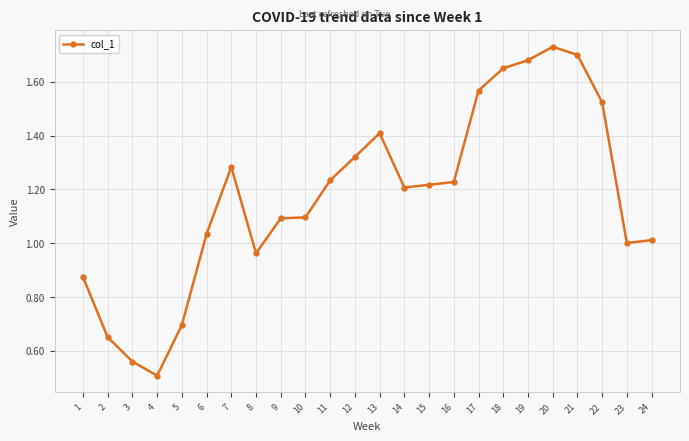

At which category does the chart reach its minimum across all series?

4